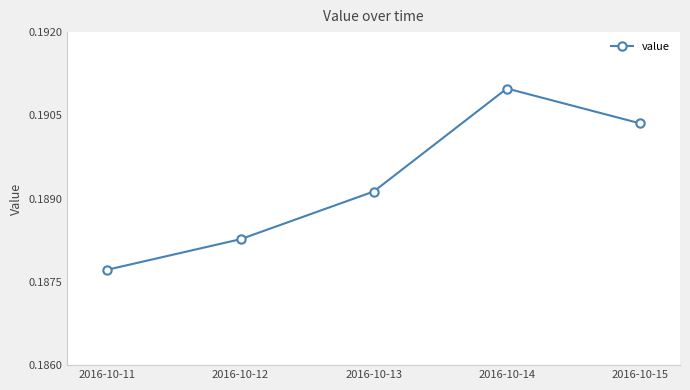

Is it true that the value at 2016-10-15 is 0.3?

False